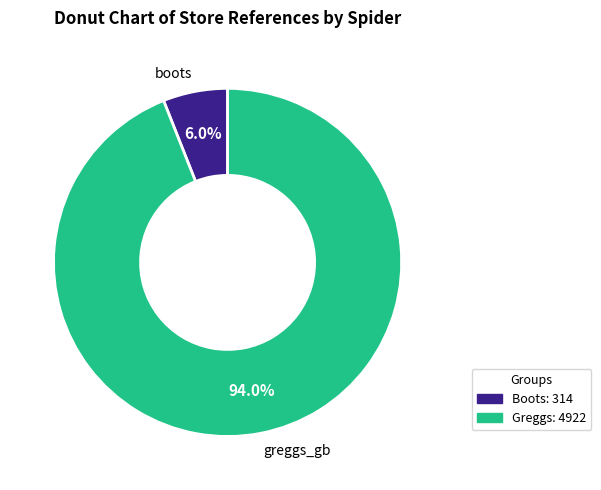

The greggs_gb slice represents 80% of the pie. True or false?

False